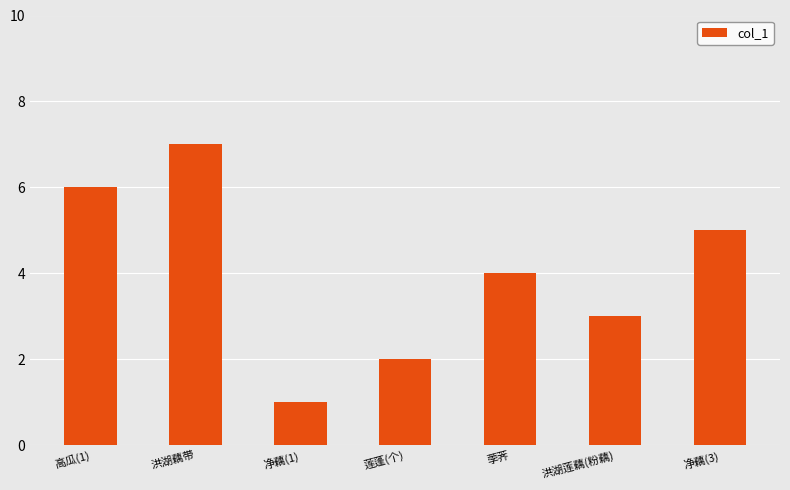

Reading left to right, list all the values displayed in this chart.

6	7	1	2	4	3	5